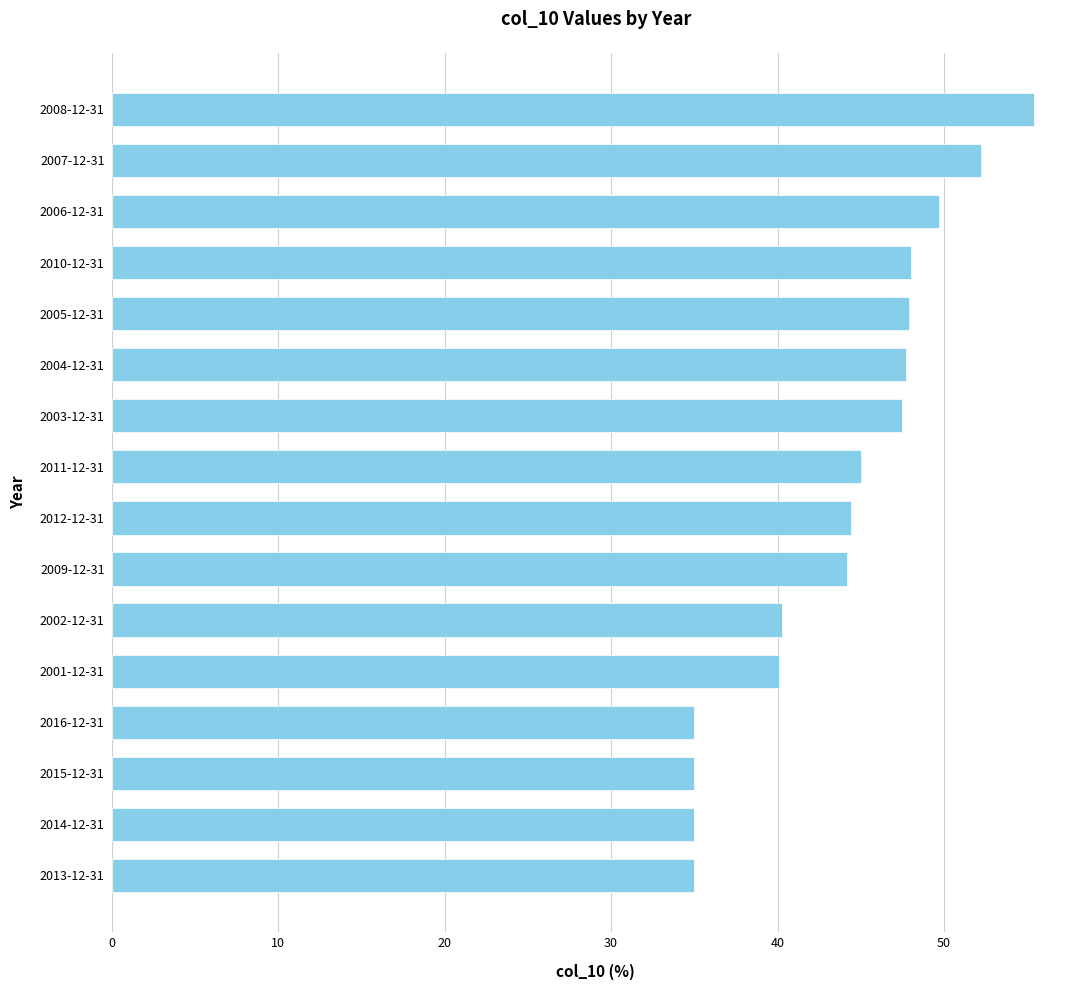

The value at 2011-12-31 is 18.2. True or false?

False